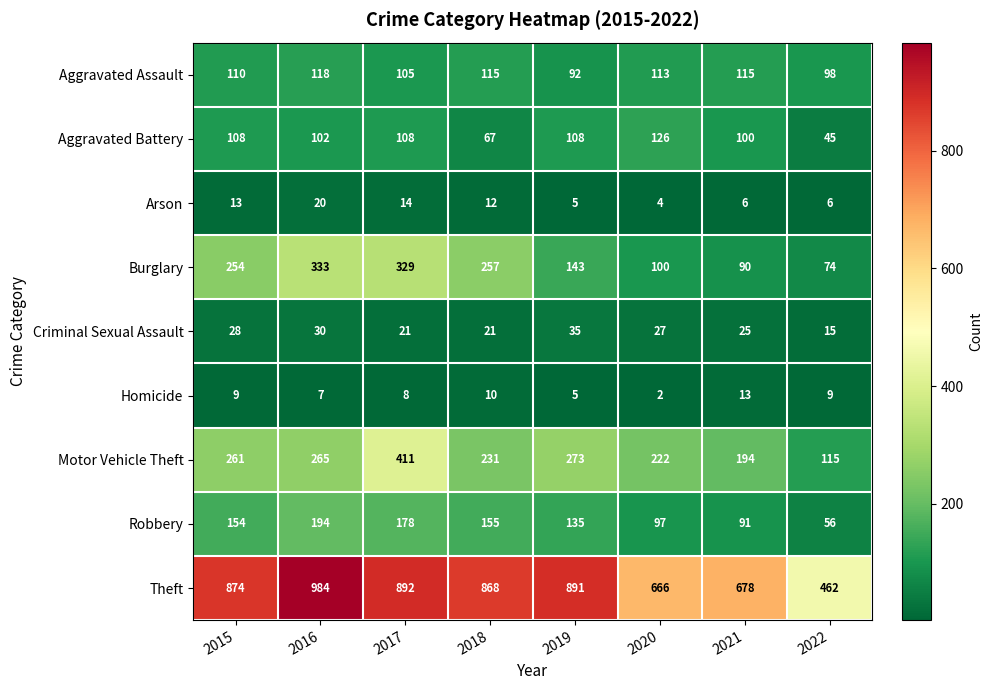

What is the sum of all Arson values?

80